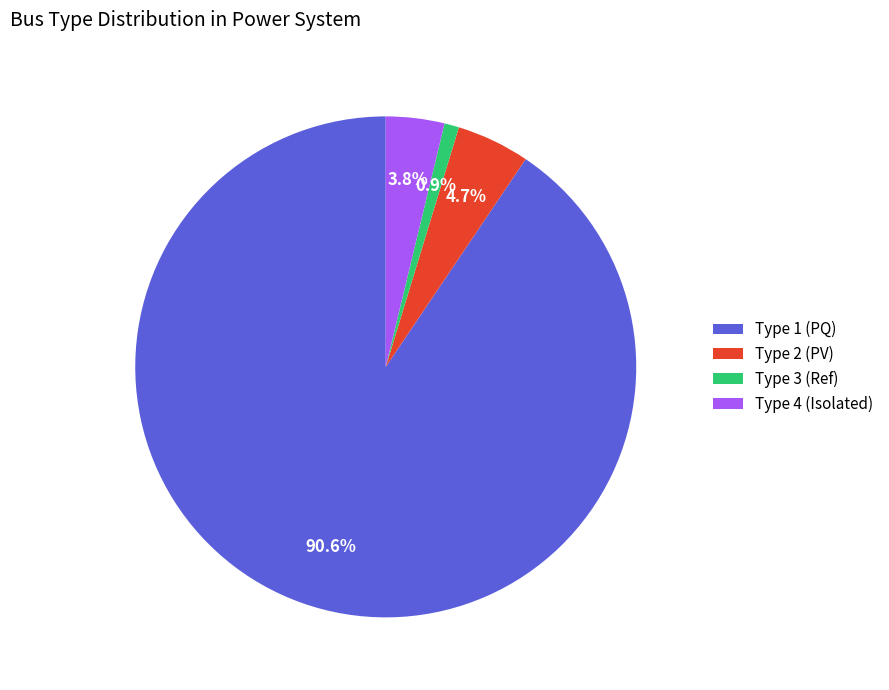

How many segments does this pie chart have?

4